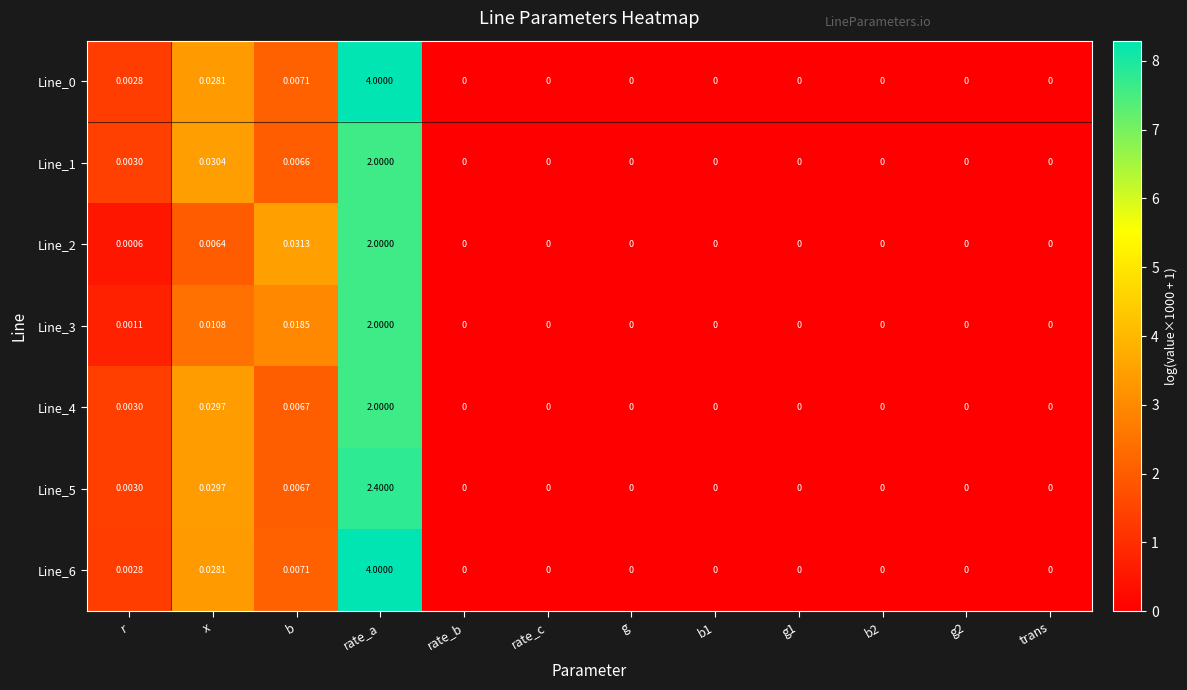

At which category does the chart reach its peak across all series?

rate_a